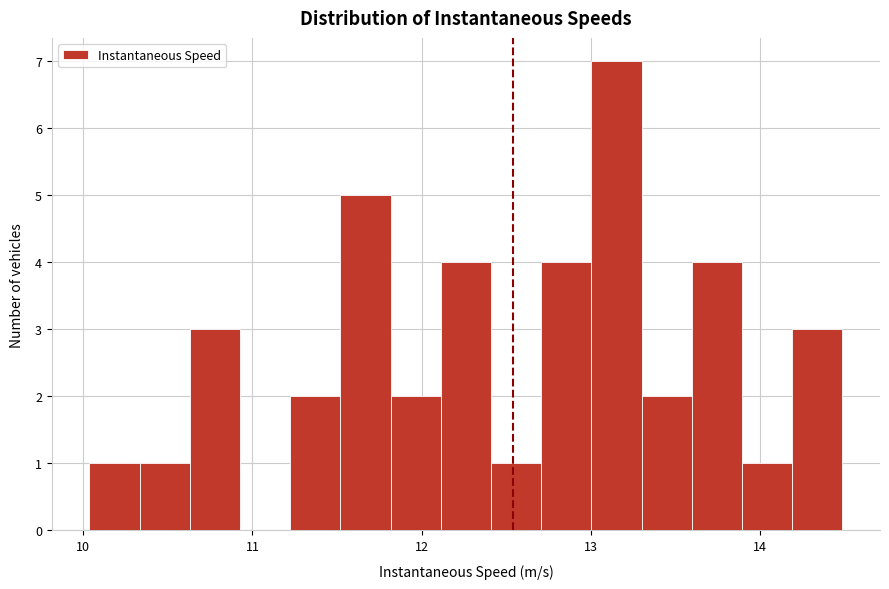

Read against the x-axis, roughly where is the centre of the tallest bar?

13.2